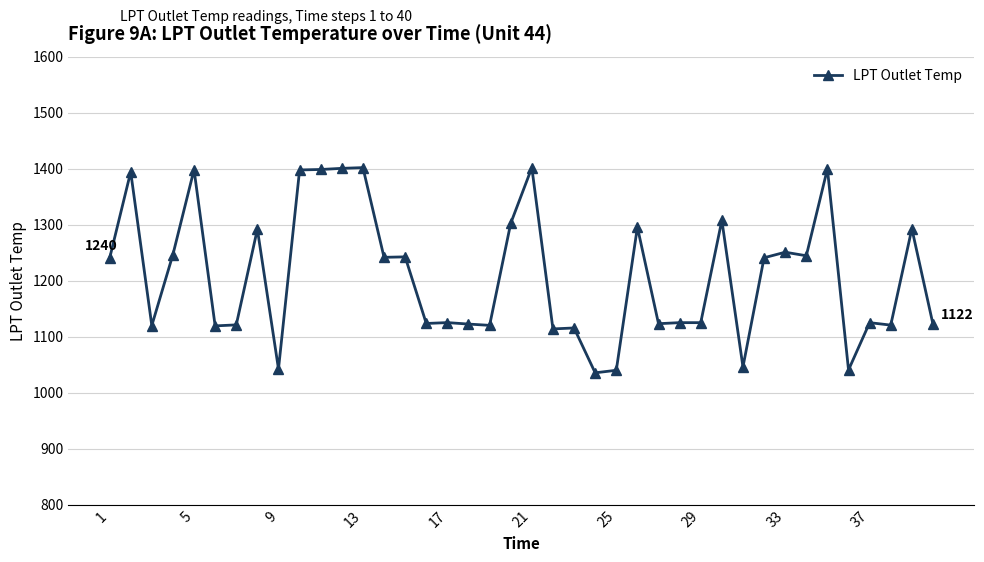

How many values are below 1239?

20